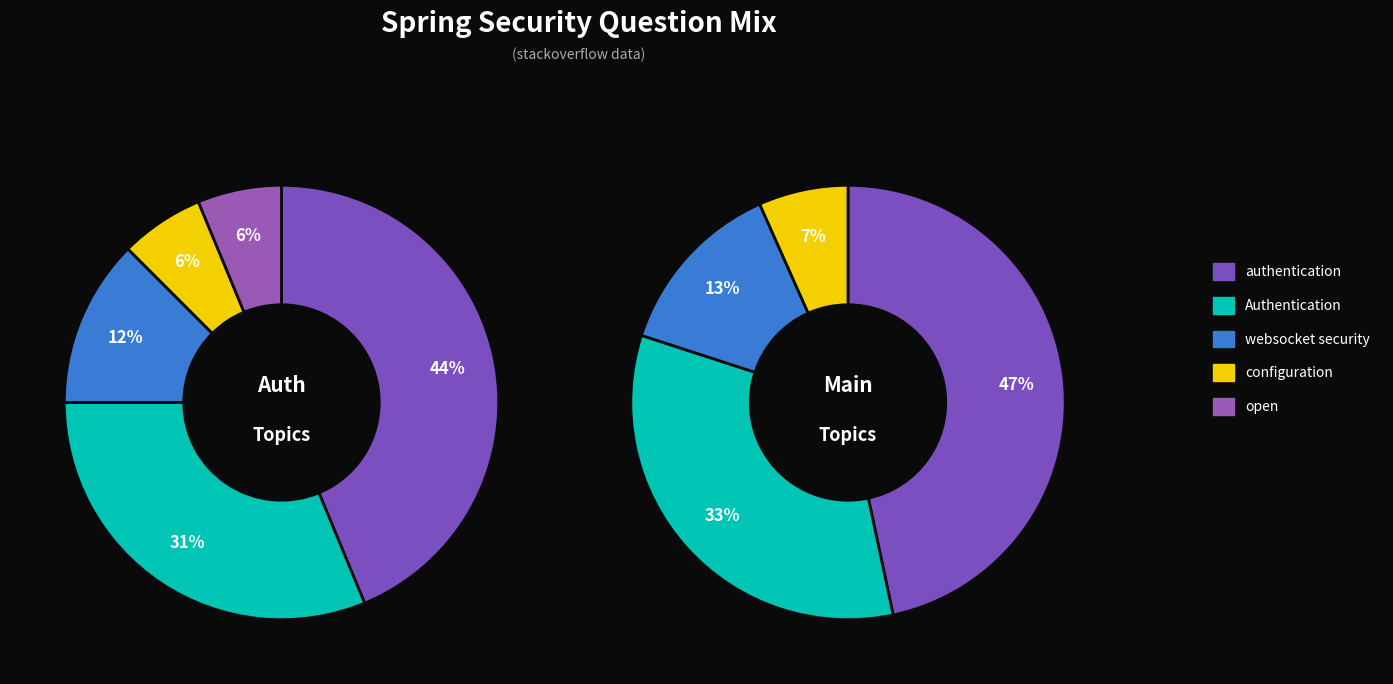

The websocket security slice represents 2% of the pie. True or false?

False